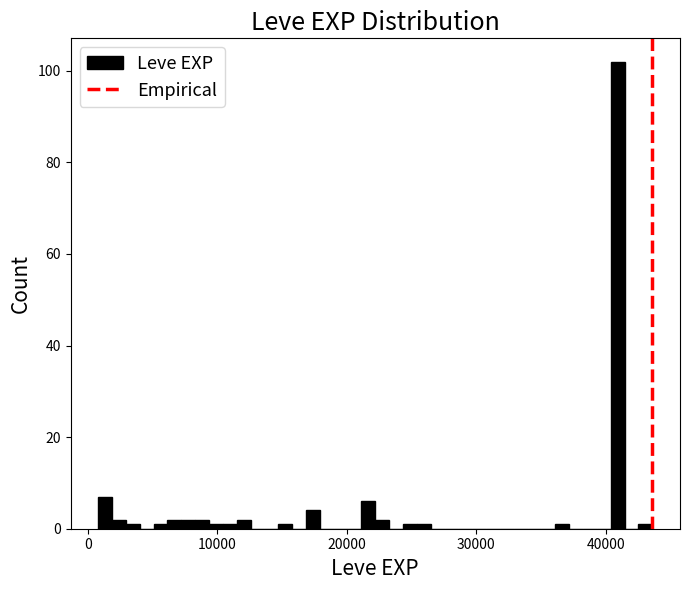

Around what value on the x-axis is the tallest bar? Give the approximate position of its centre, as read against the axis.

41000